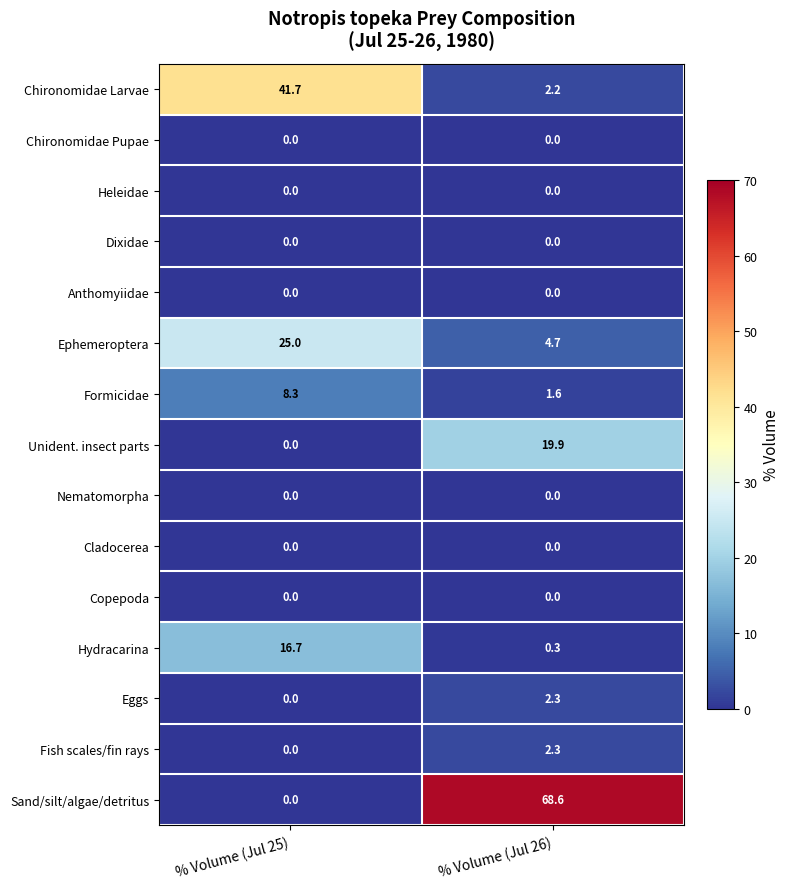

What is the spread (max minus min) of values at % Volume (Jul 26)?

68.6